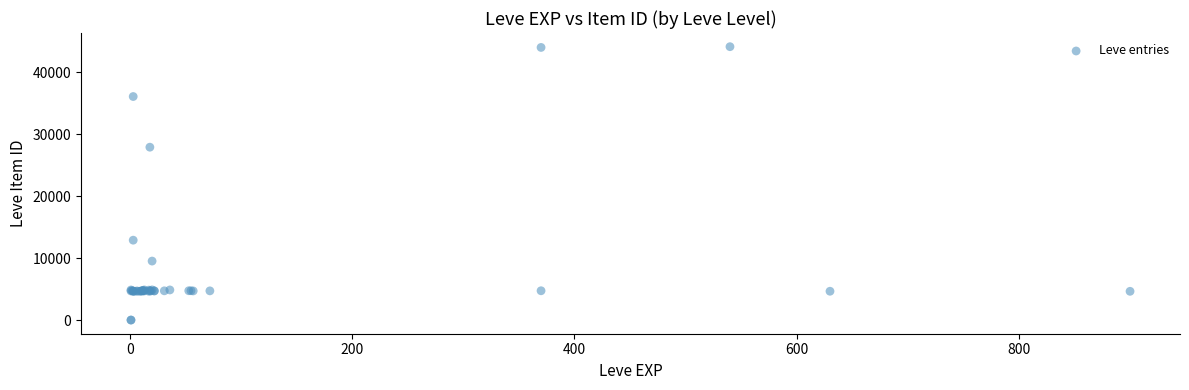

What Y value in the scatter plot is closest to 22048?

27884